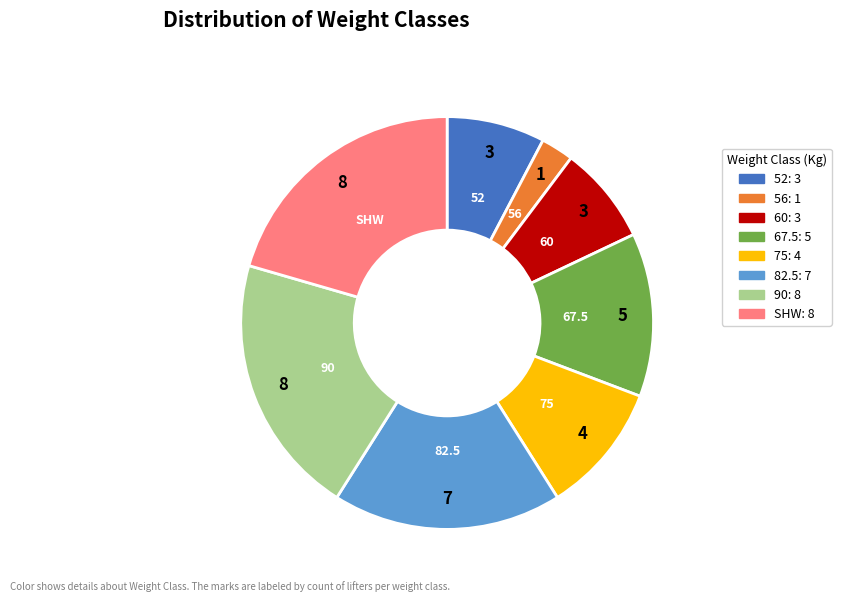

Is the sum of 67.5 and 82.5 greater than half?

No